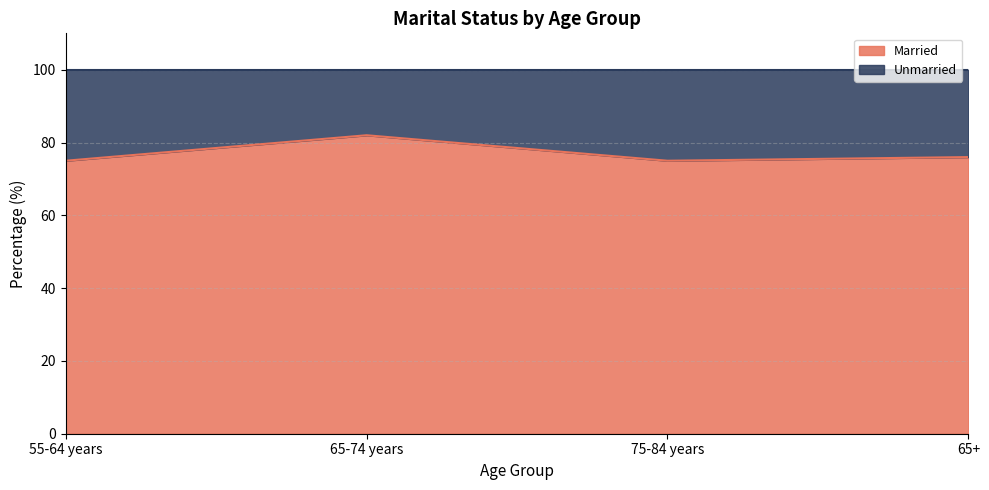

Is it true that the value at 55-64 years is 75?

True